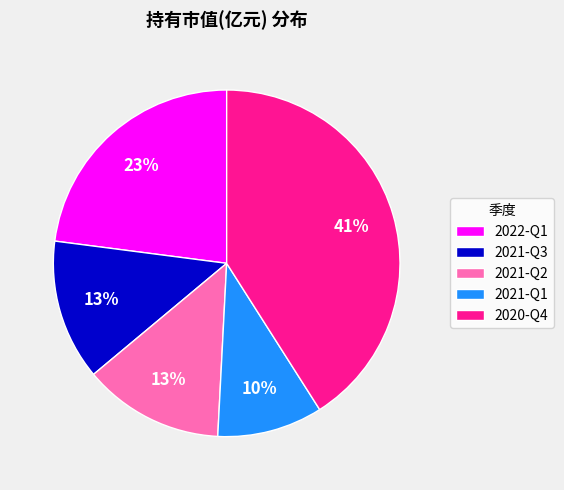

Is there any slice that represents more than half of the pie?

No